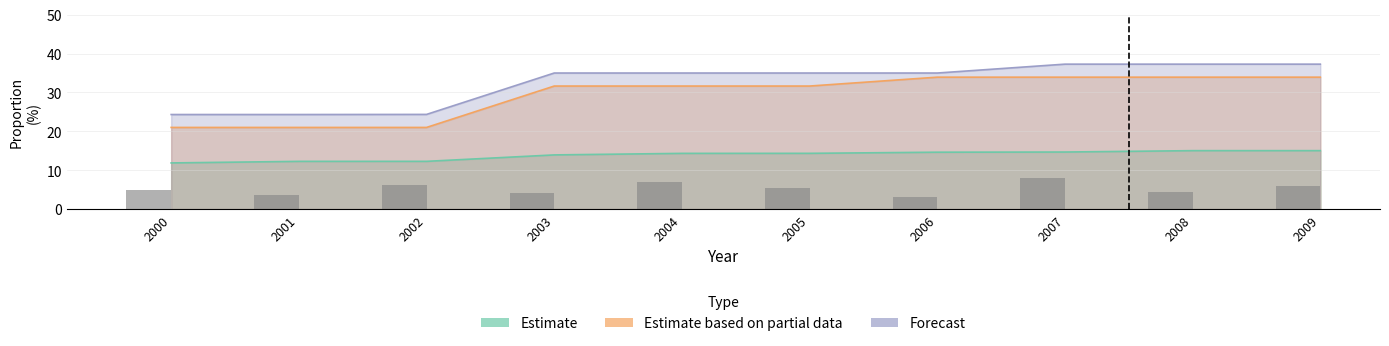

What are all the series names shown in the legend?

Estimate, Estimate based on partial data, Forecast